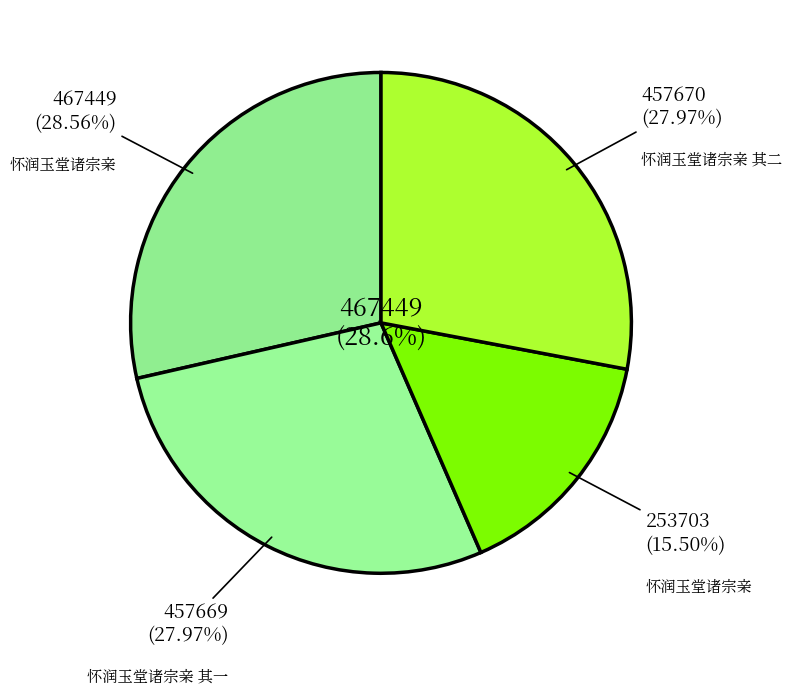

To the nearest percent, what is the average slice percentage?

25%